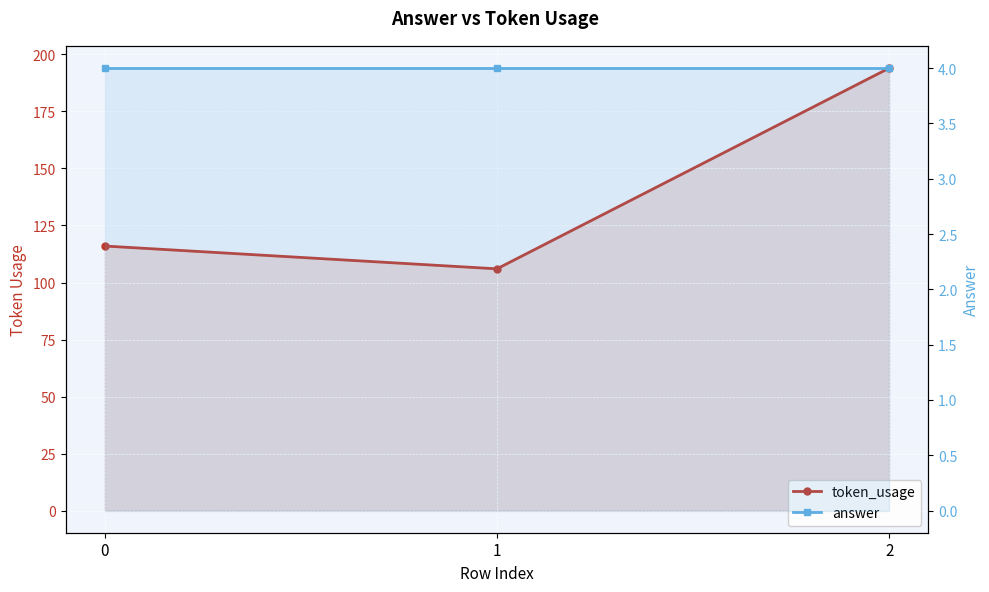

What is the maximum value shown in the chart?

194